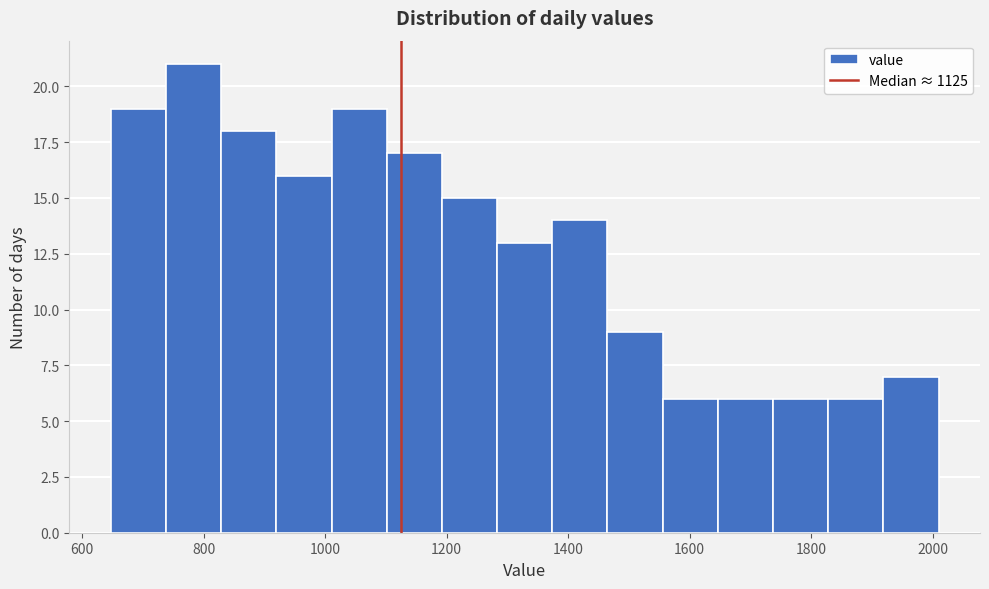

What is the height of the bar covering 1920 to 2020 on the x-axis? Neither the bar edges nor the heights are printed on the chart, so give them approximately, as read against the axes.

7